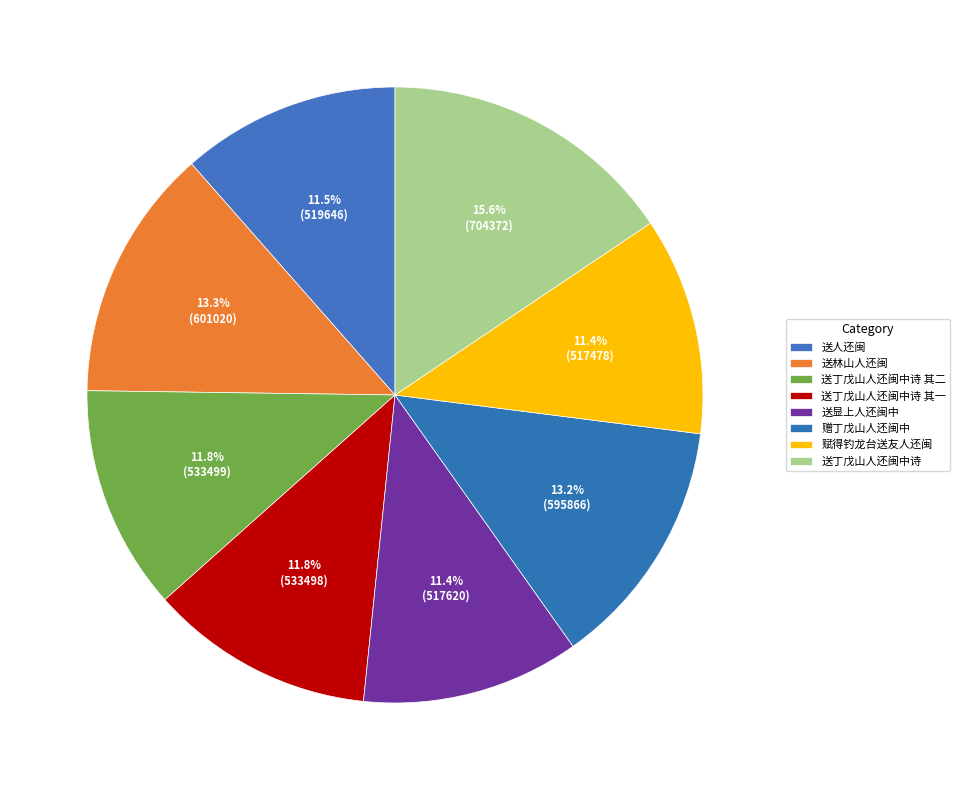

To the nearest percent, what is the difference between the largest and smallest slice percentages?

4%